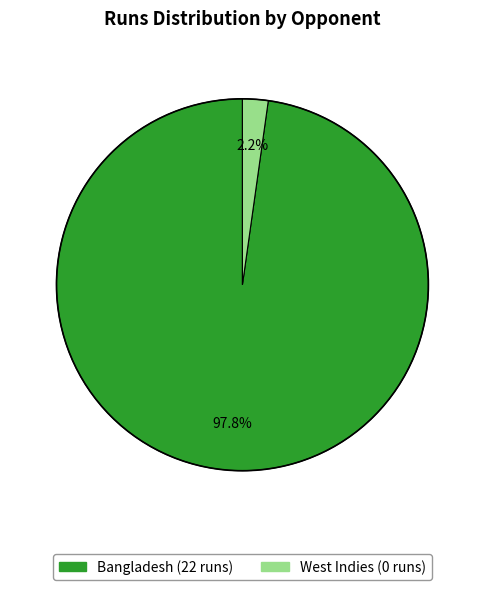

To the nearest percent, what is the difference between the Bangladesh and West Indies slice percentages?

96%